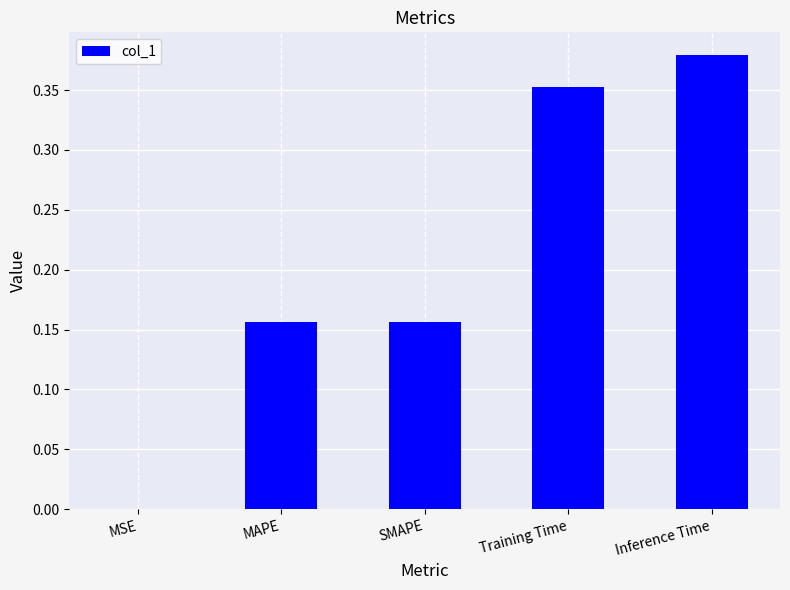

What is the change in value from MAPE to Inference Time?

+0.2